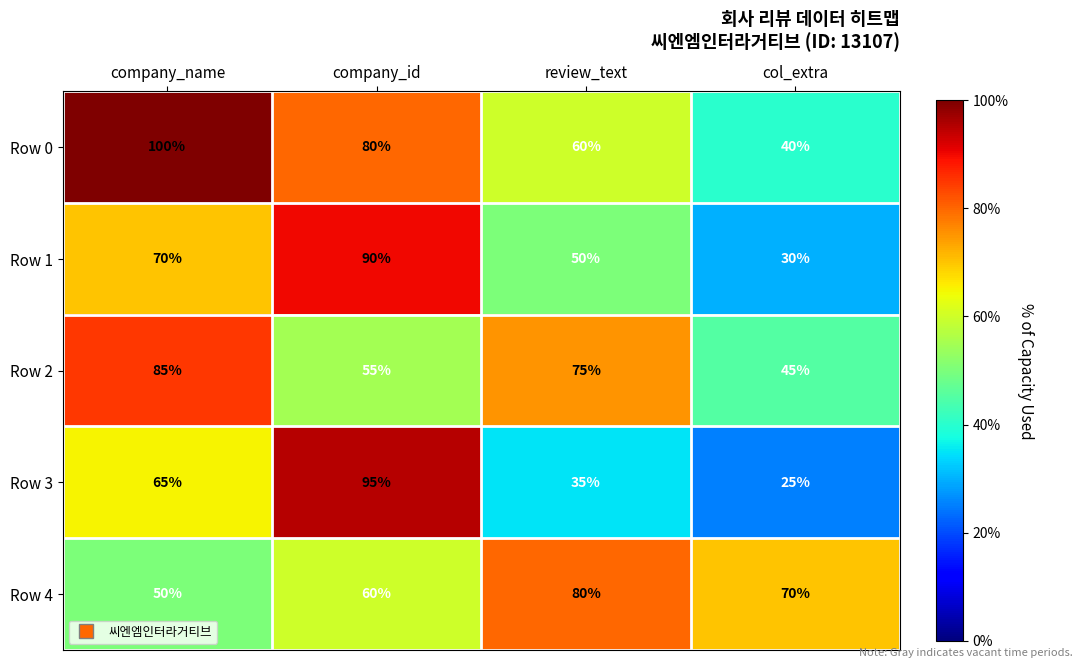

What is the smallest value displayed?

25